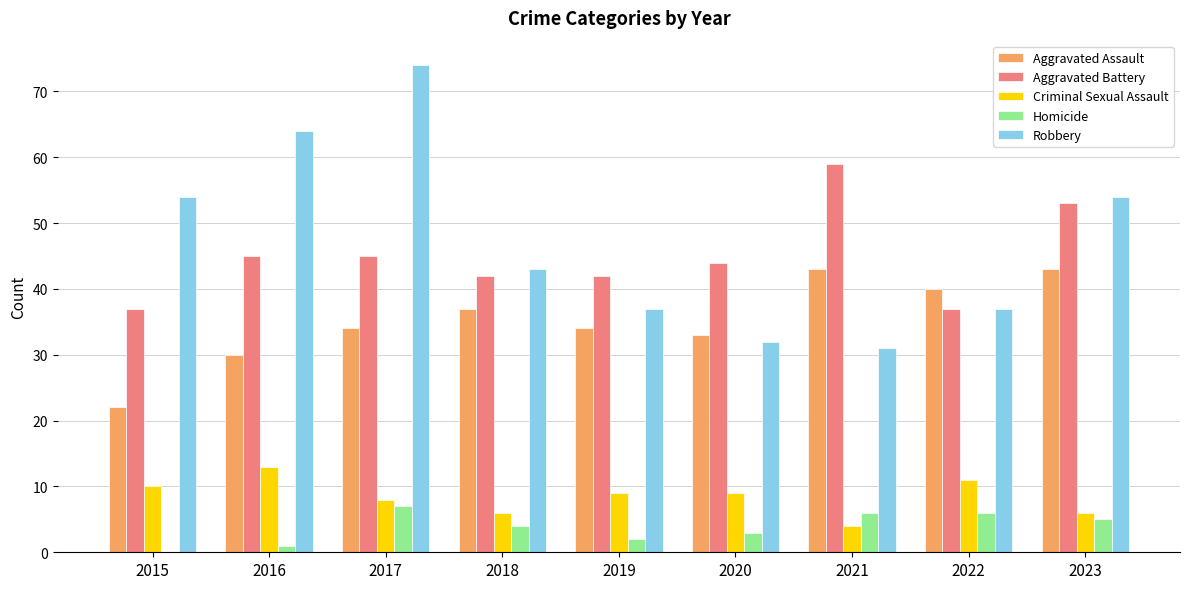

What is the difference between the Homicide values at 2017 and 2023?

2